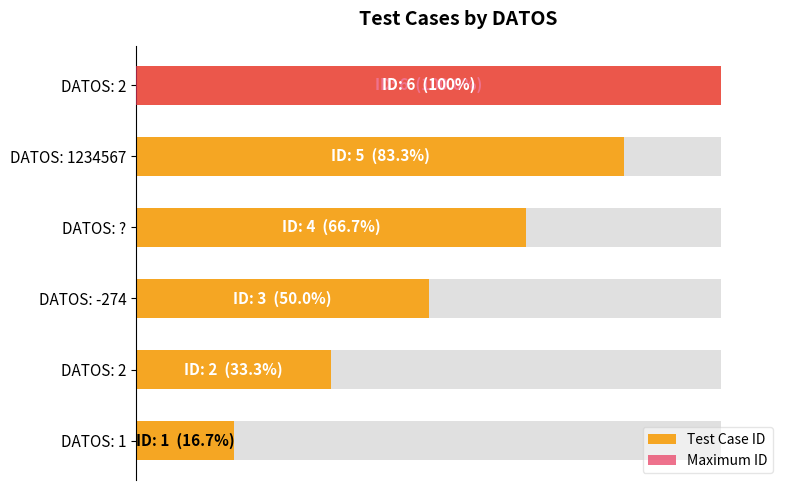

Does the chart contain any negative values?

No